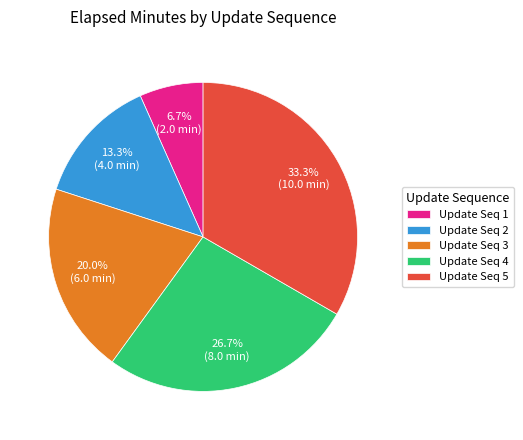

How many slices are in this pie chart?

5